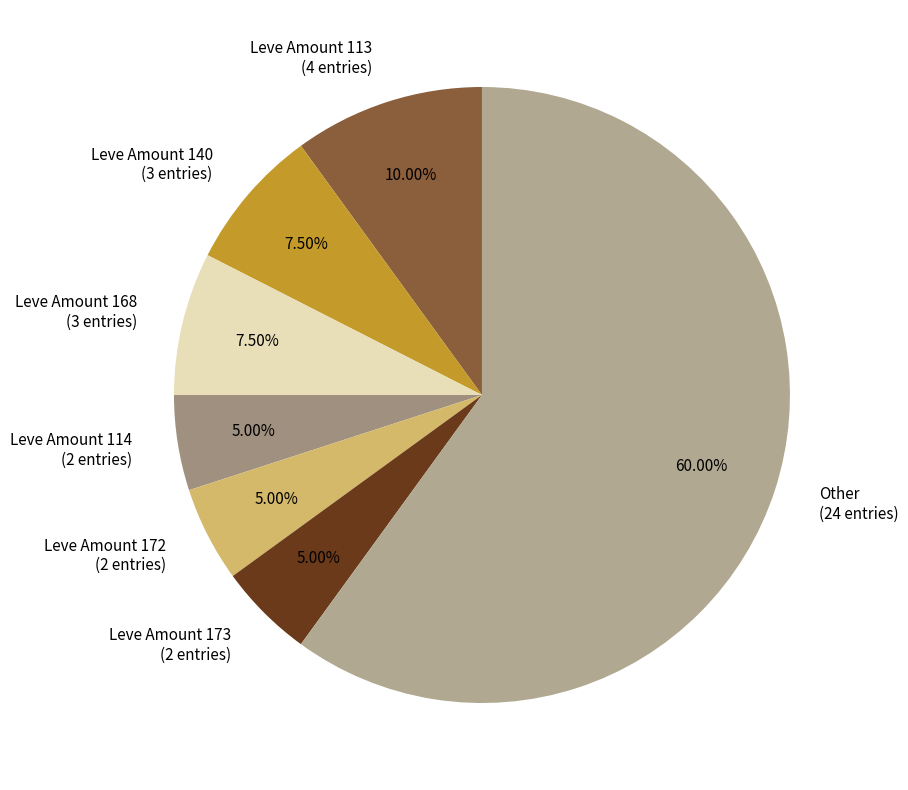

Is there a majority slice in this chart?

Yes